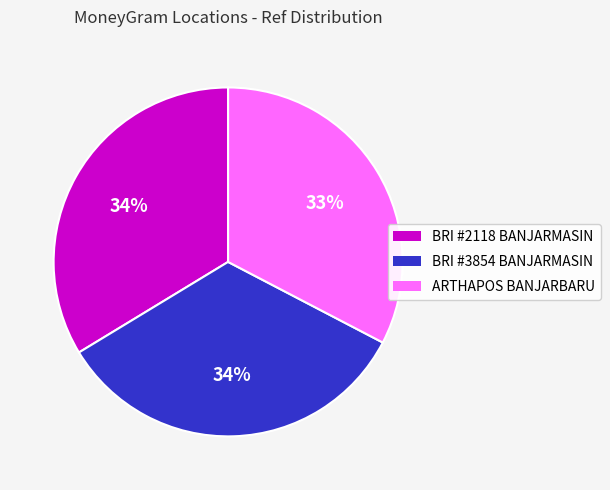

To the nearest percent, what is the difference between the largest and smallest slice percentages?

1%